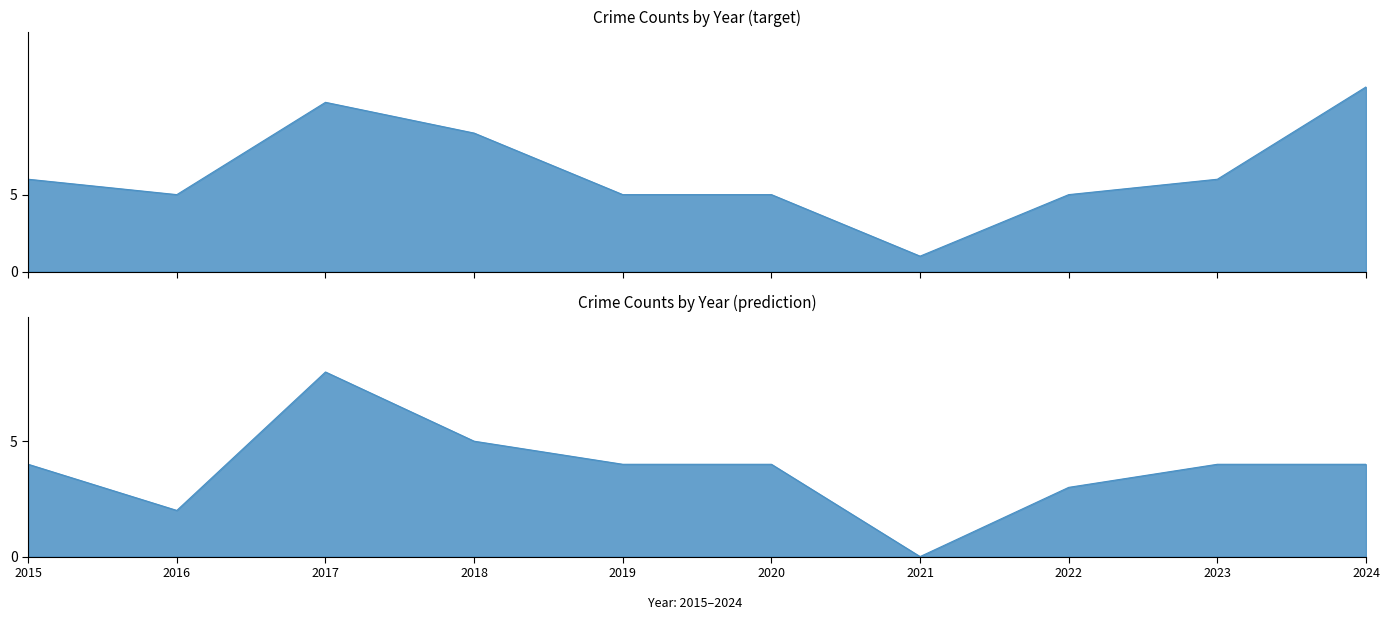

Where is the first local minimum for Total?

2016